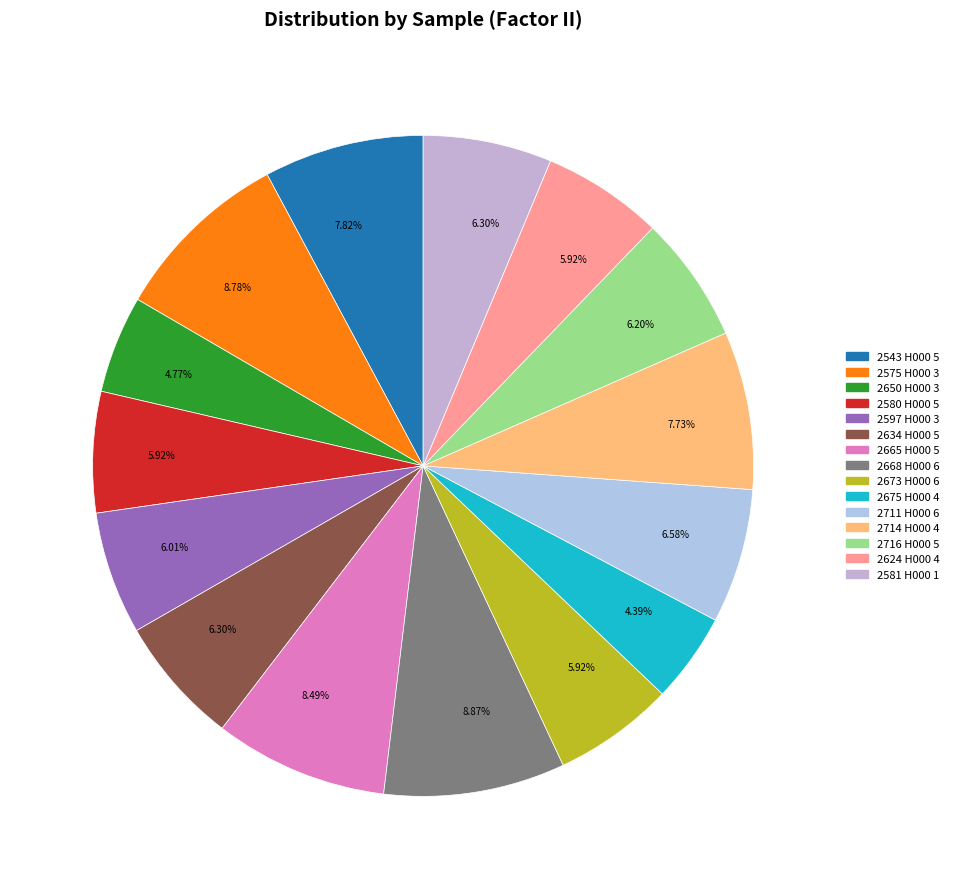

How many slices are in this pie chart?

15